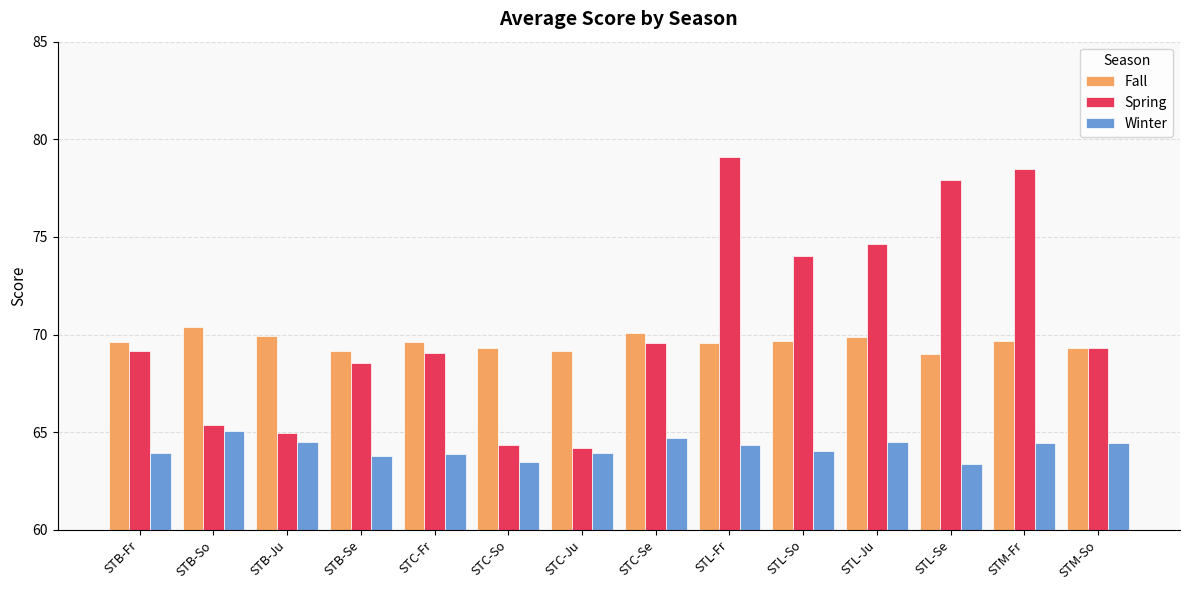

What is the highest value of the Spring series?

79.1